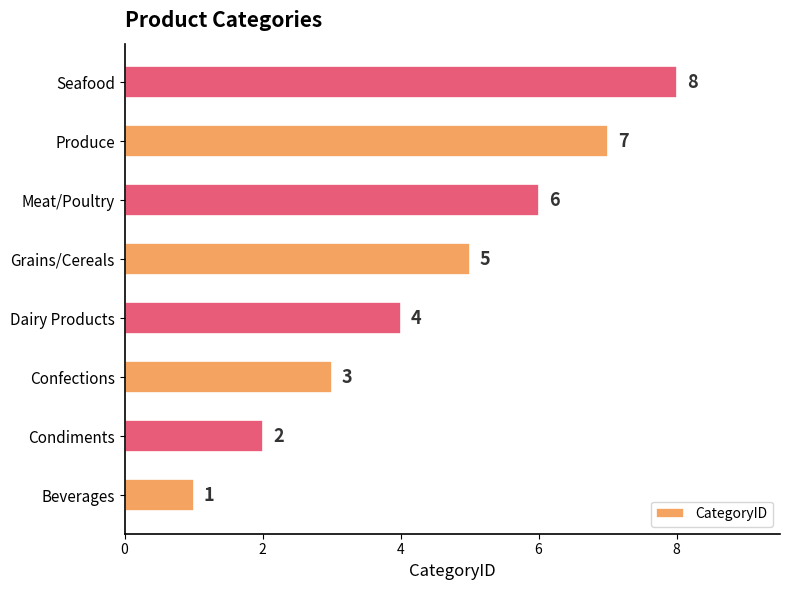

How many bars are there in total?

8